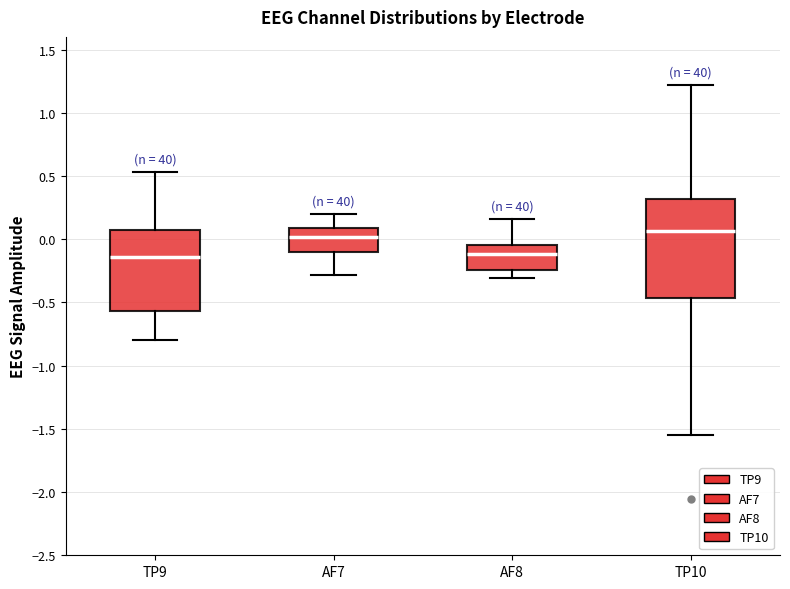

Reading left to right, read every box against the y-axis: the position of its median line, the range the box covers, and the ends of its whiskers. The values are not printed on the chart, so give them approximately, as read against the axis.

TP9: median -0.15, box -0.55 to 0.10, whiskers -0.80 to 0.55
AF7: median 0.00, box -0.10 to 0.10, whiskers -0.30 to 0.20
AF8: median -0.10, box -0.25 to -0.05, whiskers -0.30 to 0.15
TP10: median 0.05, box -0.45 to 0.30, whiskers -1.55 to 1.20